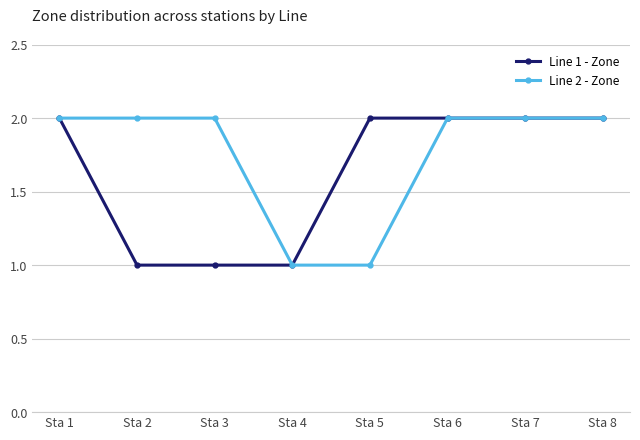

Count the number of categories in the chart.

8